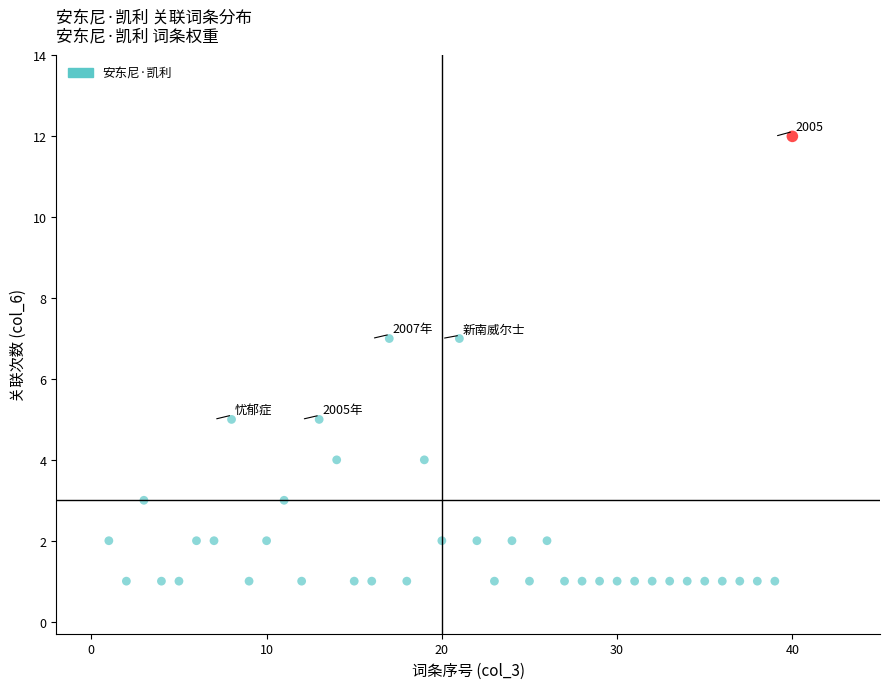

What is the range of X values (max minus min)?

39